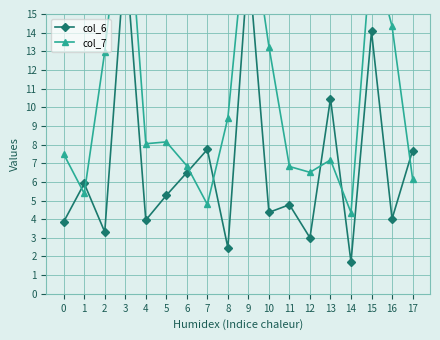

In col_6, how many points are lower than both neighbors (excluding endpoints)?

7